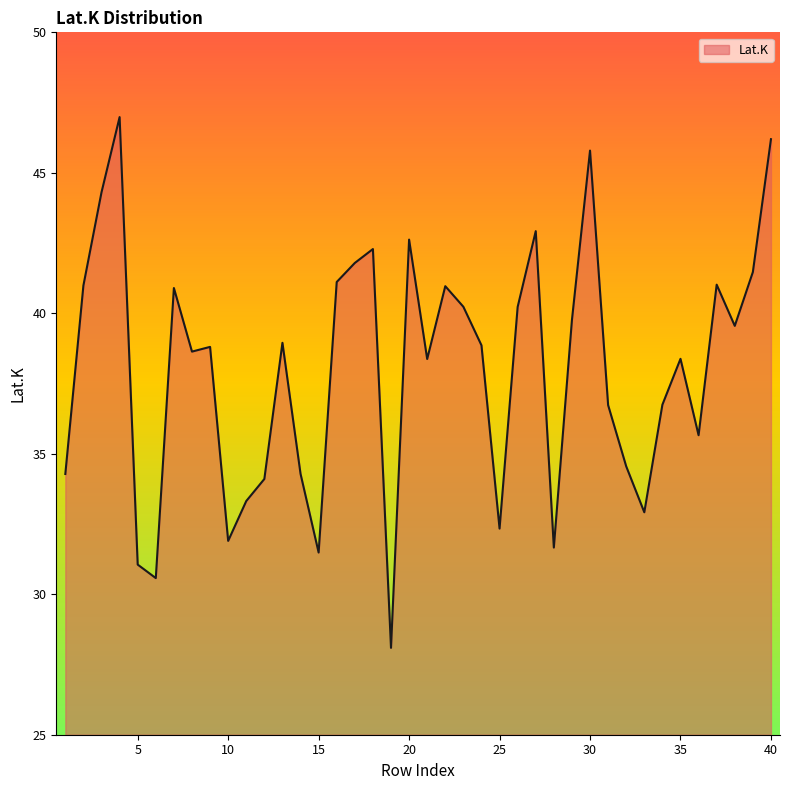

List the labels in order of value, largest first.

4, 40, 30, 3, 27, 20, 18, 17, 39, 16, 37, 2, 22, 7, 23, 26, 29, 38, 13, 24, 9, 8, 35, 21, 34, 31, 36, 32, 14, 1, 12, 11, 33, 25, 10, 28, 15, 5, 6, 19